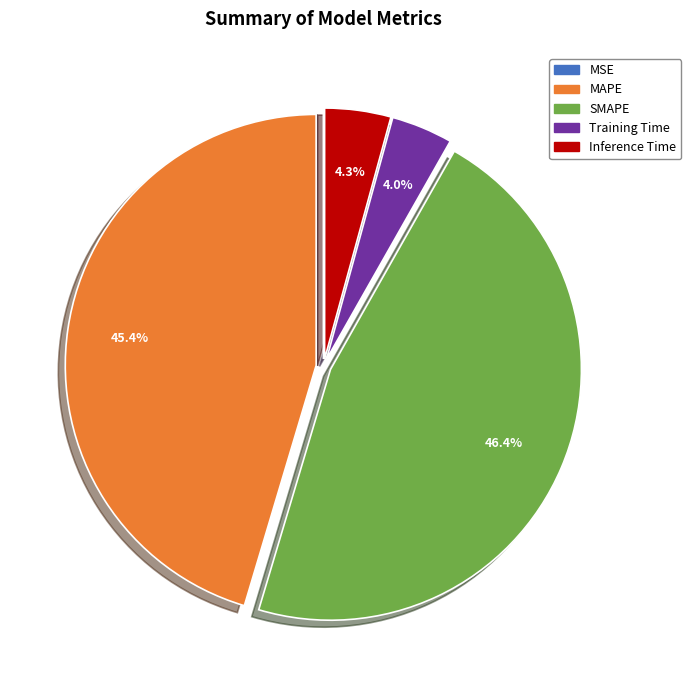

What percentage is NOT represented by MAPE?

54.6%